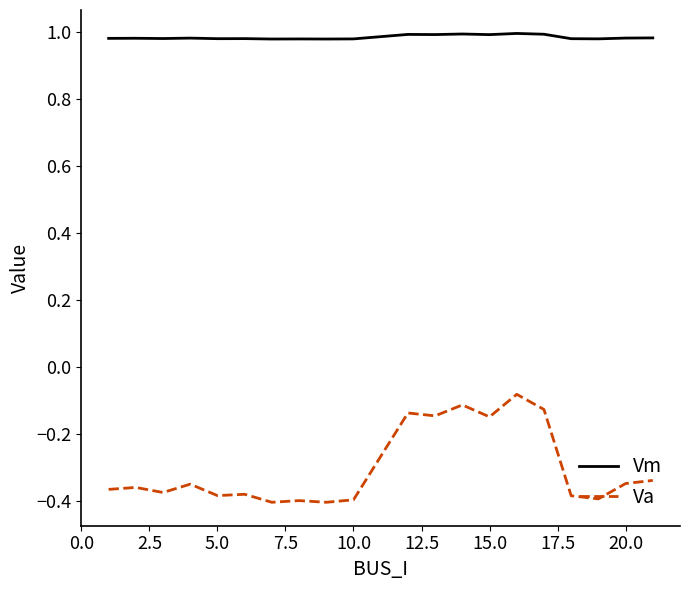

Rank the series by their maximum value, from lowest to highest.

Va, Vm